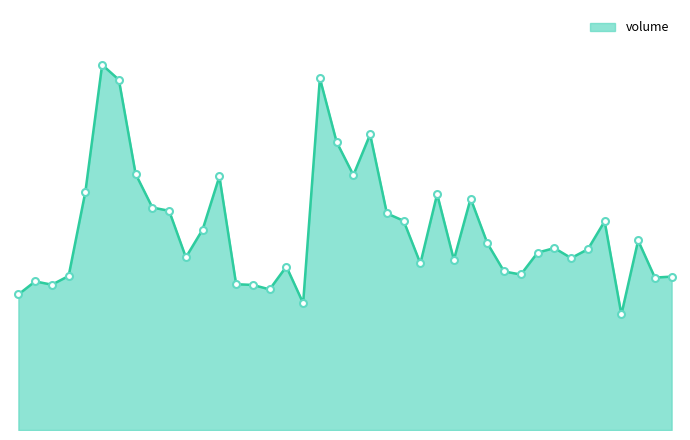

Does the chart have visible grid lines?

No